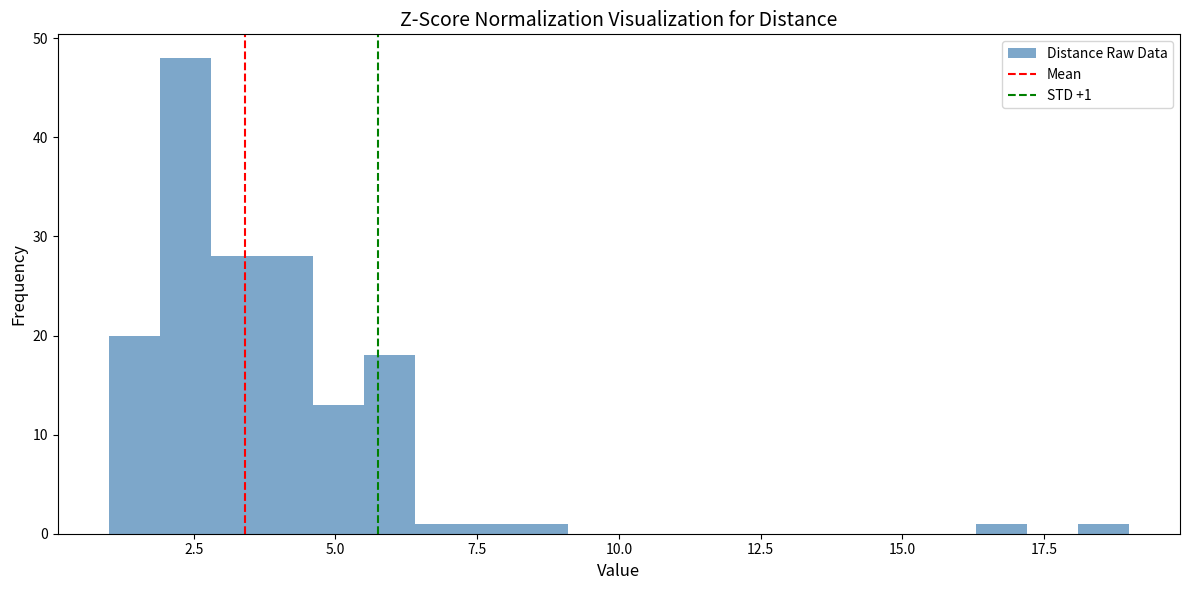

Around what value on the x-axis is the tallest bar? Give the approximate position of its centre, as read against the axis.

2.5